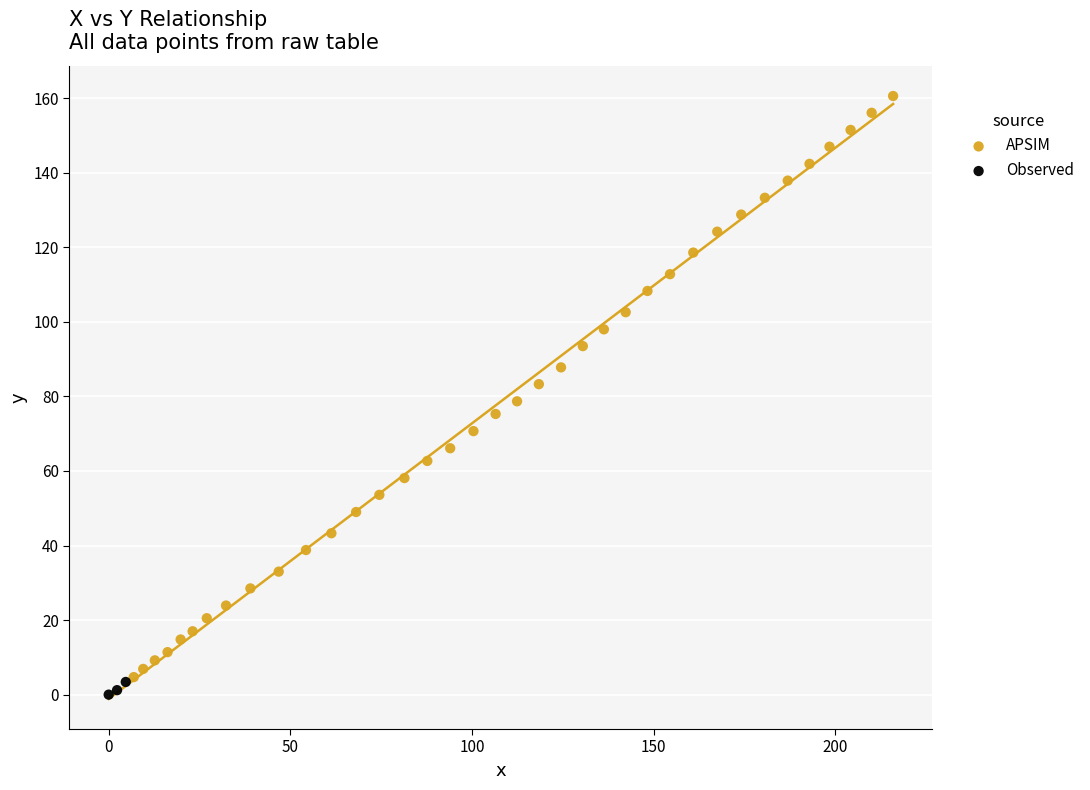

Which series has the largest Y range (max minus min)?

APSIM